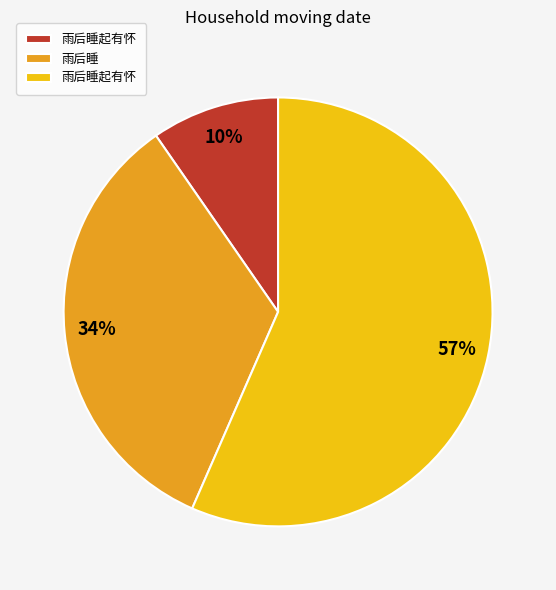

Is there any slice that represents more than half of the pie?

Yes